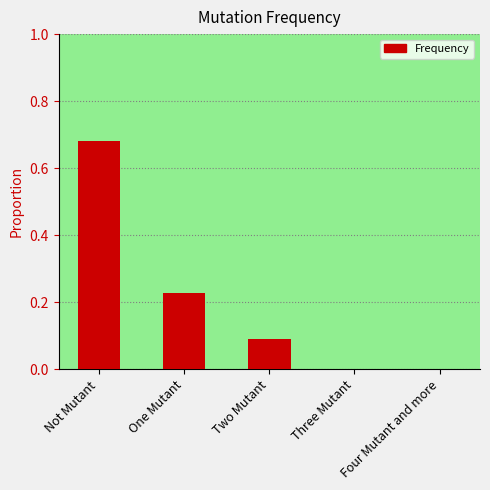

Which category has the highest value across all series?

Not Mutant